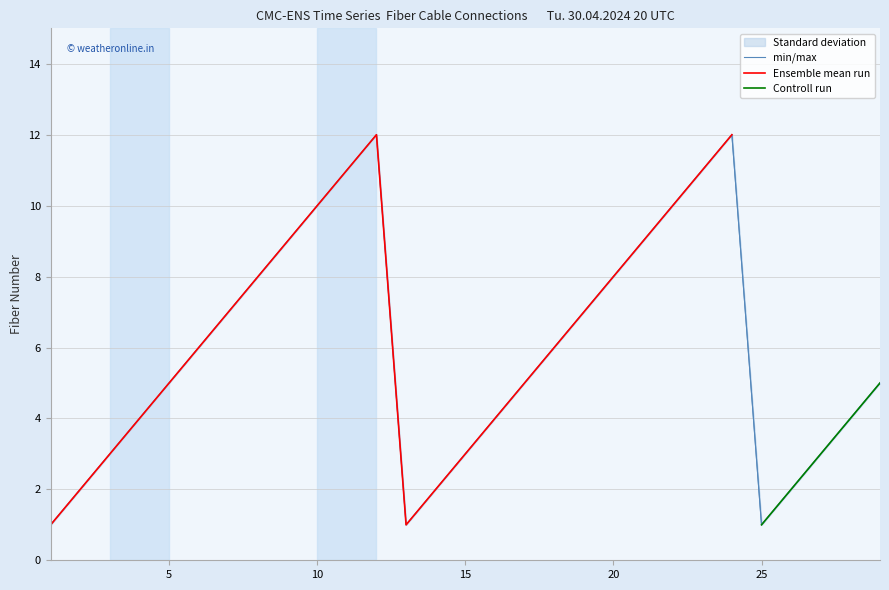

Is the value of Controll run at 16 greater than the value of min/max at 12?

No